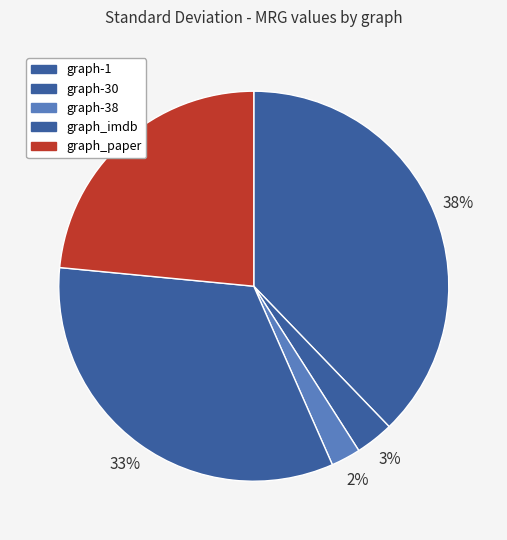

Is the sum of graph_paper and graph-30 greater than half?

No